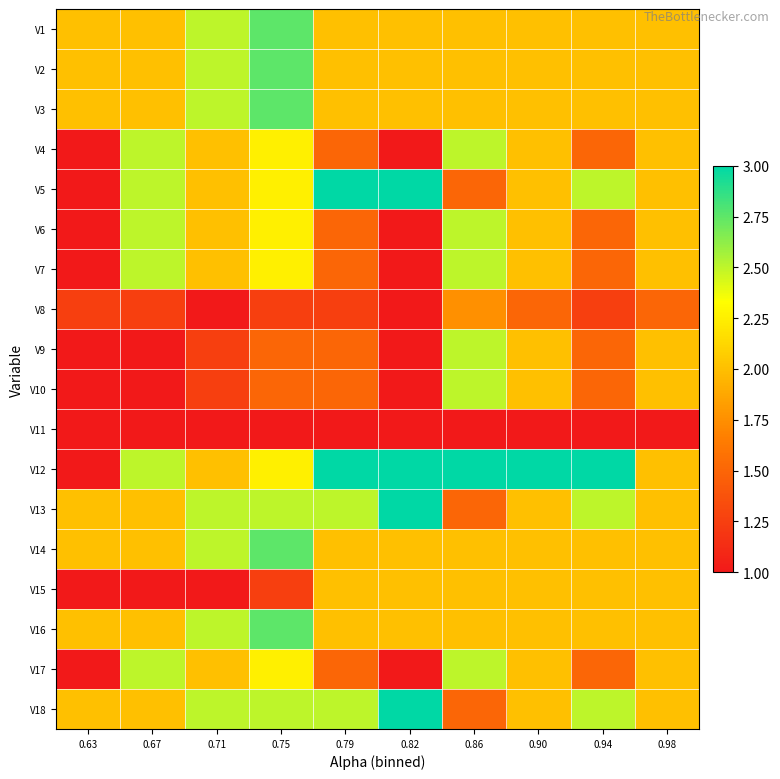

Reading right to left, list all the values displayed in this chart.

V1: 0.98=2.0	0.94=2.0	0.90=2.0	0.86=2.0	0.82=2.0	0.79=2.0	0.75=2.8	0.71=2.5	0.67=2.0	0.63=2.0
V2: 0.98=2.0	0.94=2.0	0.90=2.0	0.86=2.0	0.82=2.0	0.79=2.0	0.75=2.8	0.71=2.5	0.67=2.0	0.63=2.0
V3: 0.98=2.0	0.94=2.0	0.90=2.0	0.86=2.0	0.82=2.0	0.79=2.0	0.75=2.8	0.71=2.5	0.67=2.0	0.63=2.0
V4: 0.98=2.0	0.94=1.5	0.90=2.0	0.86=2.5	0.82=1.0	0.79=1.5	0.75=2.2	0.71=2.0	0.67=2.5	0.63=1.0
V5: 0.98=2.0	0.94=2.5	0.90=2.0	0.86=1.5	0.82=3.0	0.79=3.0	0.75=2.2	0.71=2.0	0.67=2.5	0.63=1.0
V6: 0.98=2.0	0.94=1.5	0.90=2.0	0.86=2.5	0.82=1.0	0.79=1.5	0.75=2.2	0.71=2.0	0.67=2.5	0.63=1.0
V7: 0.98=2.0	0.94=1.5	0.90=2.0	0.86=2.5	0.82=1.0	0.79=1.5	0.75=2.2	0.71=2.0	0.67=2.5	0.63=1.0
V8: 0.98=1.5	0.94=1.2	0.90=1.5	0.86=1.8	0.82=1.0	0.79=1.2	0.75=1.2	0.71=1.0	0.67=1.2	0.63=1.2
V9: 0.98=2.0	0.94=1.5	0.90=2.0	0.86=2.5	0.82=1.0	0.79=1.5	0.75=1.5	0.71=1.2	0.67=1.0	0.63=1.0
V10: 0.98=2.0	0.94=1.5	0.90=2.0	0.86=2.5	0.82=1.0	0.79=1.5	0.75=1.5	0.71=1.2	0.67=1.0	0.63=1.0
V11: 0.98=1.0	0.94=1.0	0.90=1.0	0.86=1.0	0.82=1.0	0.79=1.0	0.75=1.0	0.71=1.0	0.67=1.0	0.63=1.0
V12: 0.98=2.0	0.94=3.0	0.90=3.0	0.86=3.0	0.82=3.0	0.79=3.0	0.75=2.2	0.71=2.0	0.67=2.5	0.63=1.0
V13: 0.98=2.0	0.94=2.5	0.90=2.0	0.86=1.5	0.82=3.0	0.79=2.5	0.75=2.5	0.71=2.5	0.67=2.0	0.63=2.0
V14: 0.98=2.0	0.94=2.0	0.90=2.0	0.86=2.0	0.82=2.0	0.79=2.0	0.75=2.8	0.71=2.5	0.67=2.0	0.63=2.0
V15: 0.98=2.0	0.94=2.0	0.90=2.0	0.86=2.0	0.82=2.0	0.79=2.0	0.75=1.2	0.71=1.0	0.67=1.0	0.63=1.0
V16: 0.98=2.0	0.94=2.0	0.90=2.0	0.86=2.0	0.82=2.0	0.79=2.0	0.75=2.8	0.71=2.5	0.67=2.0	0.63=2.0
V17: 0.98=2.0	0.94=1.5	0.90=2.0	0.86=2.5	0.82=1.0	0.79=1.5	0.75=2.2	0.71=2.0	0.67=2.5	0.63=1.0
V18: 0.98=2.0	0.94=2.5	0.90=2.0	0.86=1.5	0.82=3.0	0.79=2.5	0.75=2.5	0.71=2.5	0.67=2.0	0.63=2.0